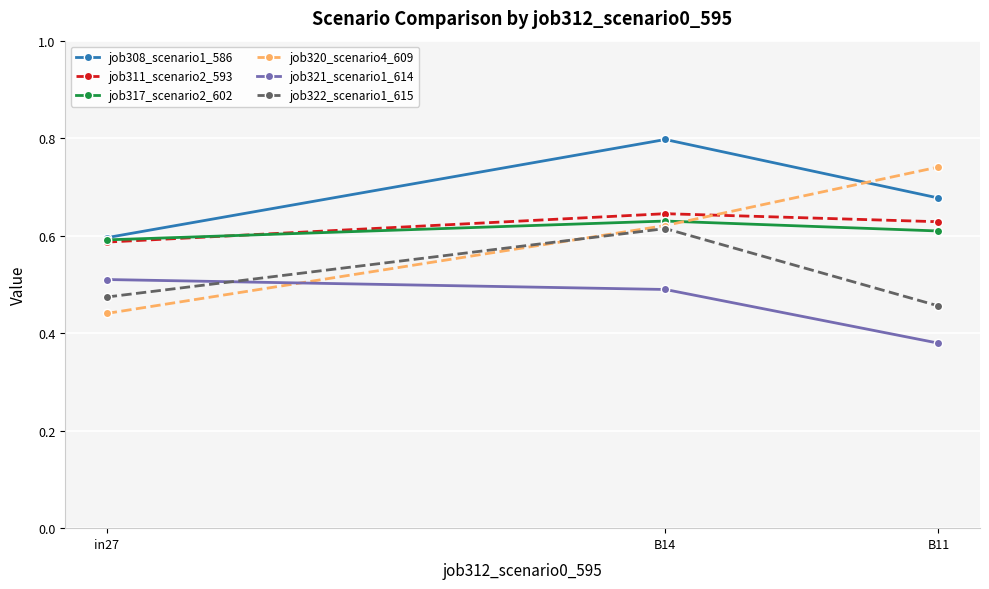

At which category does the chart reach its peak across all series?

B14